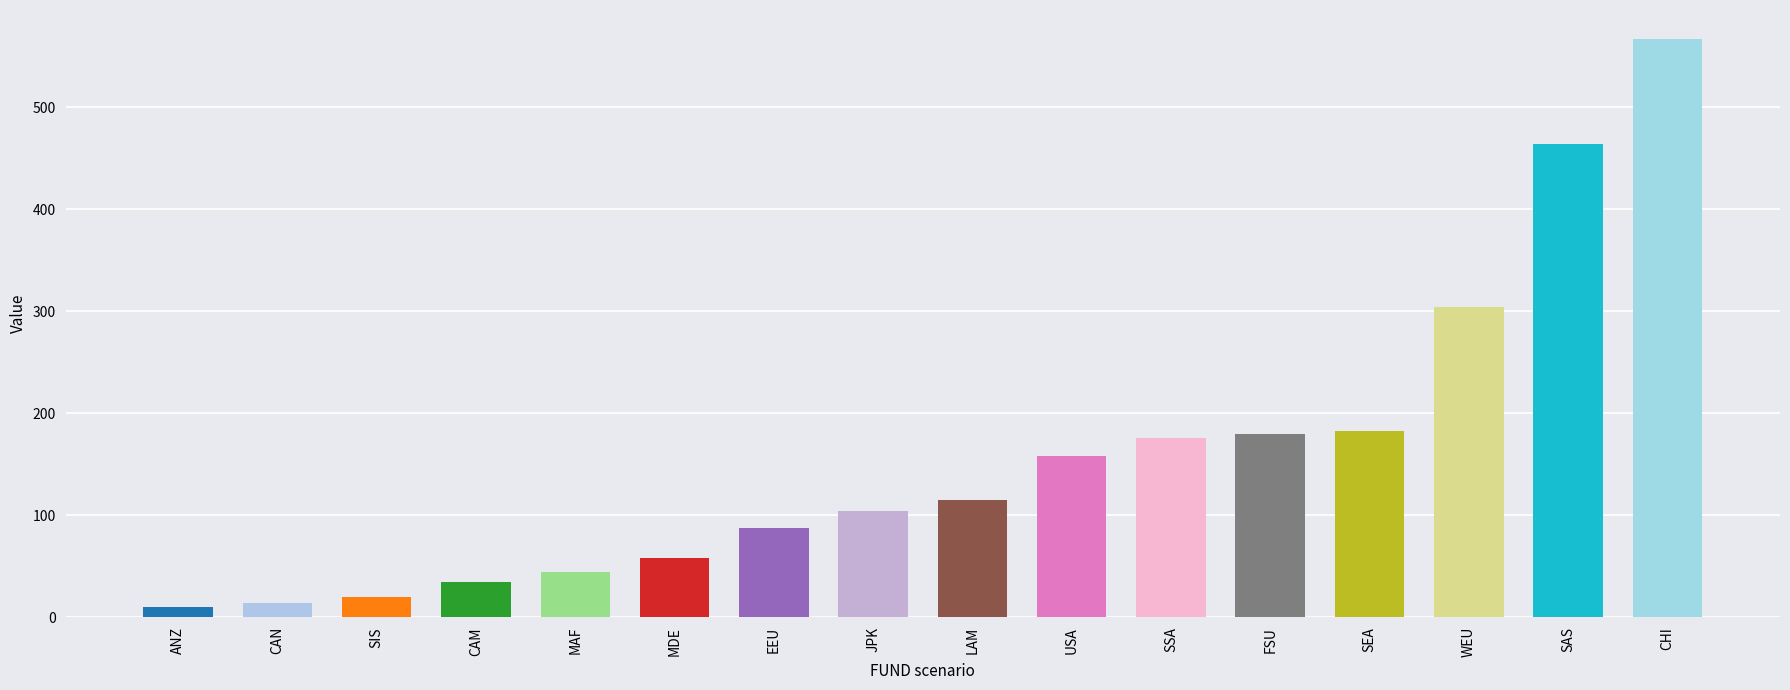

How many bars are there in total?

16